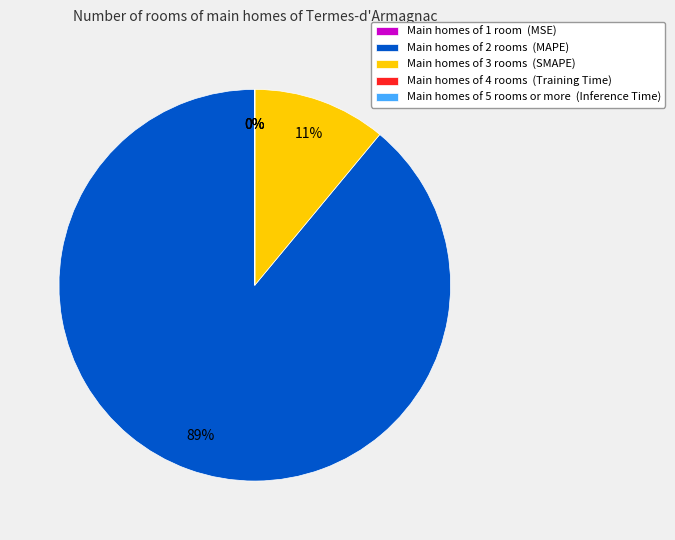

What is the largest slice in the pie chart?

Main homes of 2 rooms (MAPE)